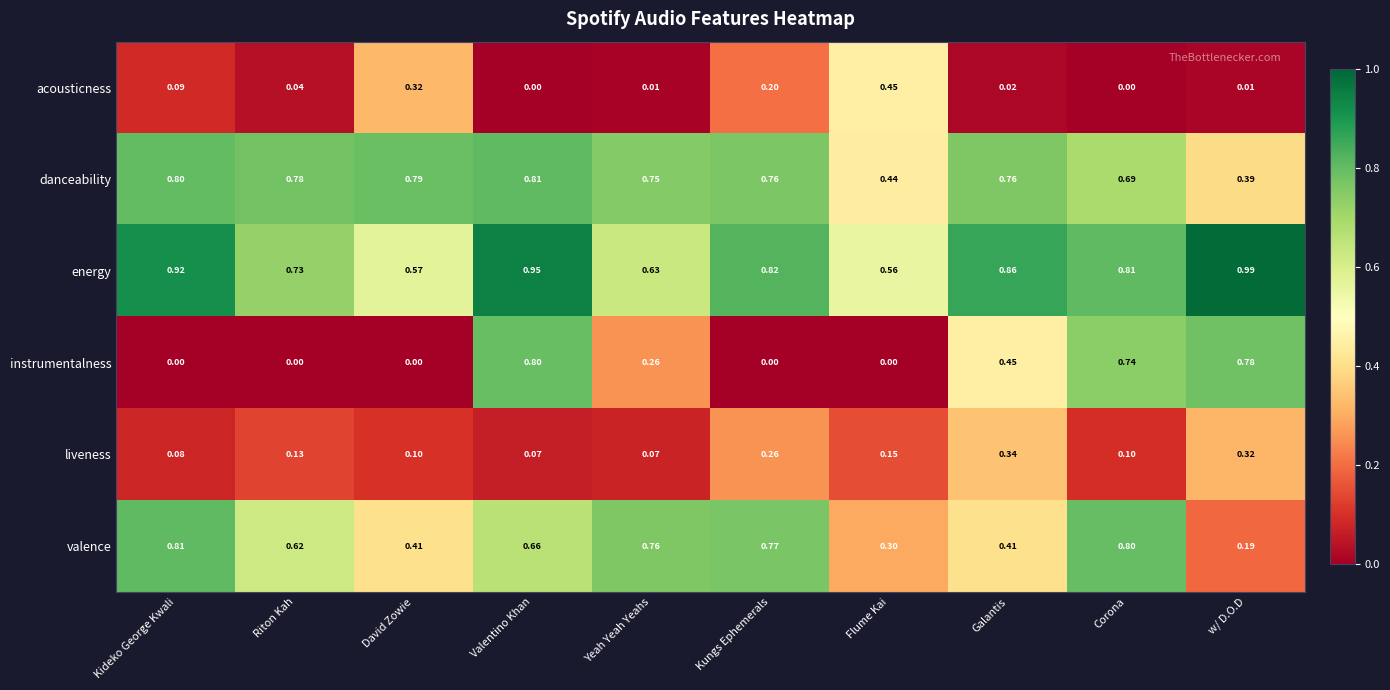

At Corona, list the series in order from largest to smallest.

energy, valence, instrumentalness, danceability, liveness, acousticness